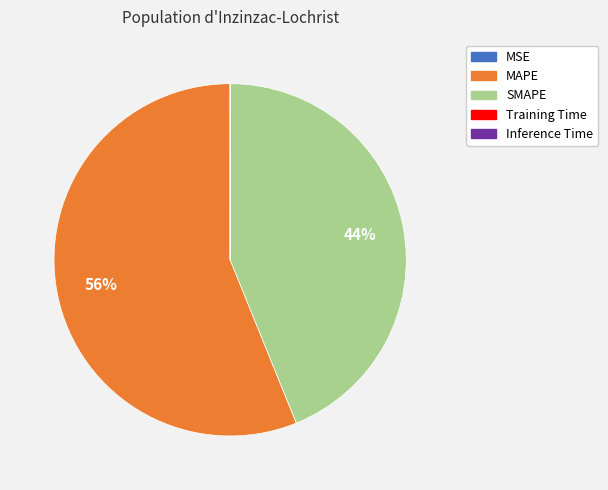

Is the sum of SMAPE and MAPE greater than half?

Yes